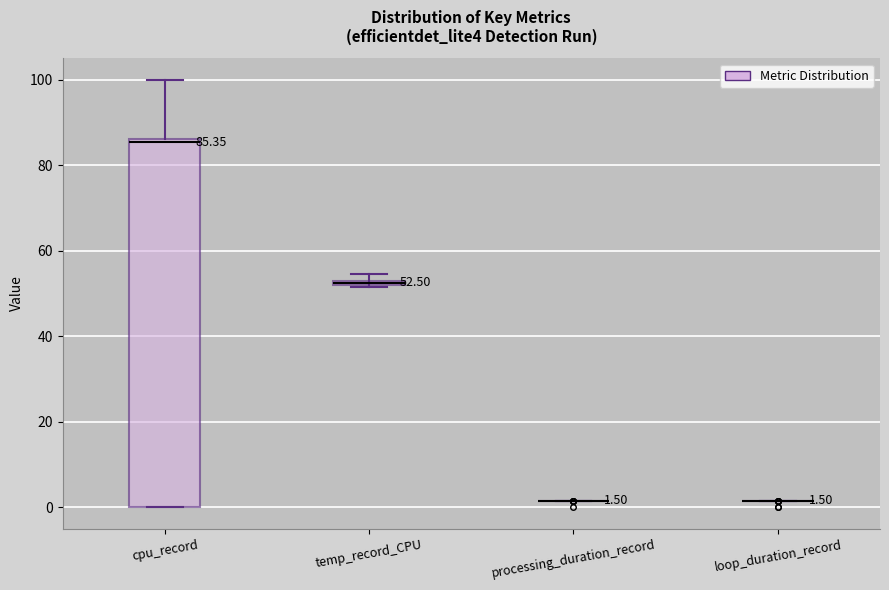

Comparing the boxes themselves (not the whiskers), which one is the tallest?

cpu_record